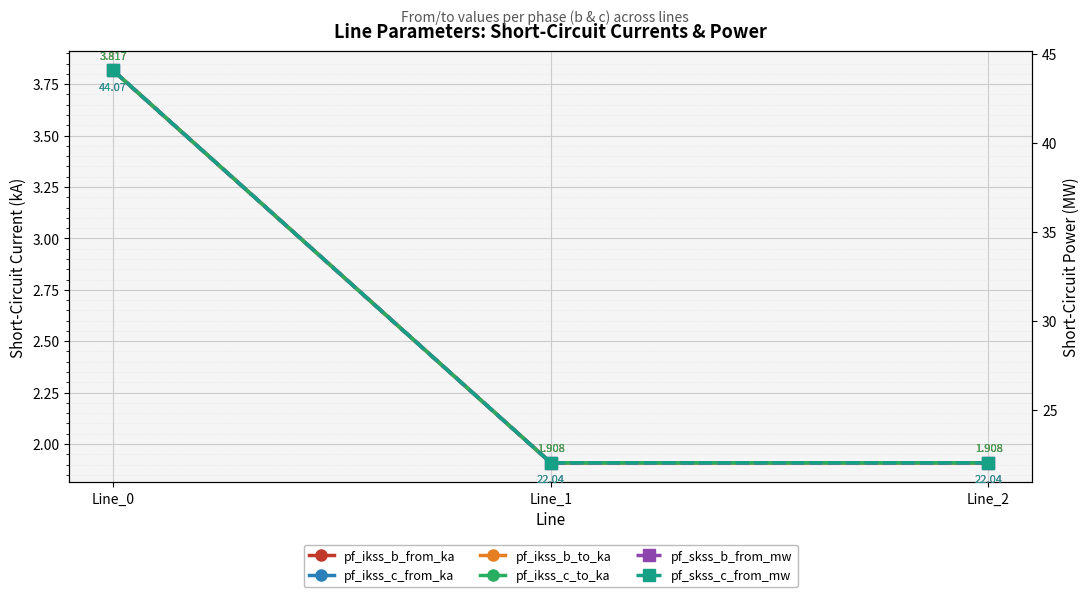

Reading left to right, what are all the values shown in this chart?

pf_ikss_b_from_ka: 3.8	1.9	1.9
pf_ikss_c_from_ka: 3.8	1.9	1.9
pf_ikss_b_to_ka: 3.8	1.9	1.9
pf_ikss_c_to_ka: 3.8	1.9	1.9
pf_skss_b_from_mw: 44.1	22.0	22.0
pf_skss_c_from_mw: 44.1	22.0	22.0